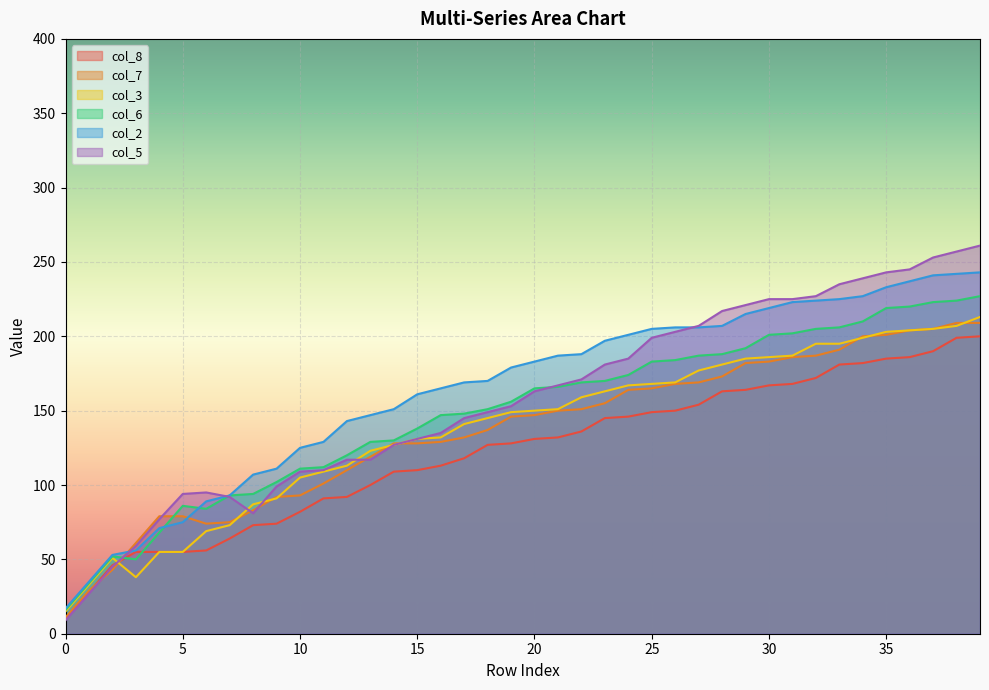

How many lines are shown in the chart?

6